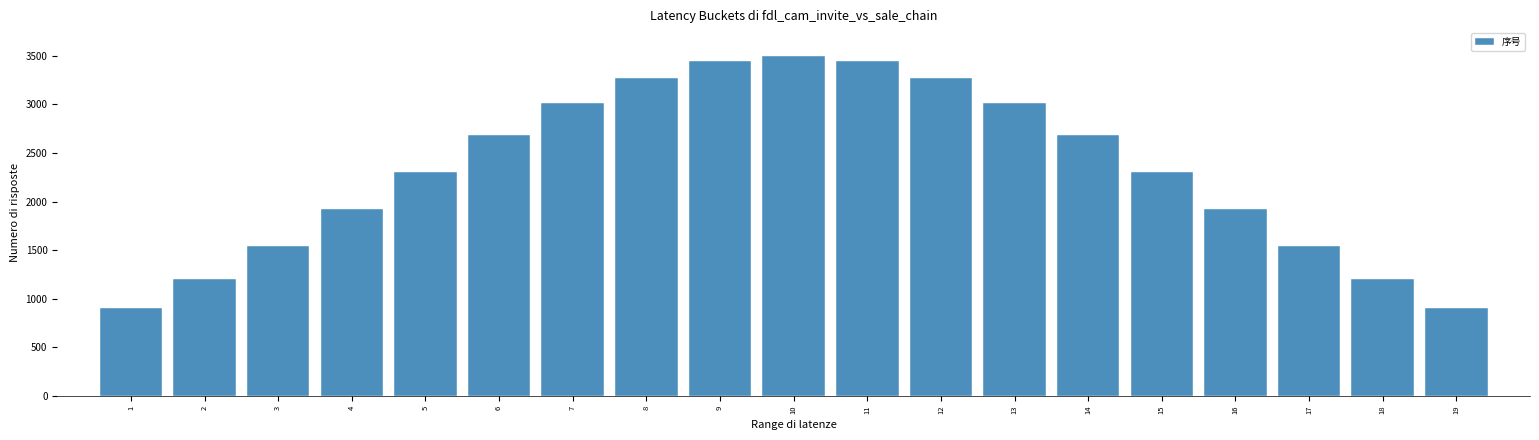

Reading left to right, extract all data points from this chart.

1=907	2=1205	3=1547	4=1921	5=2307	6=2681	7=3012	8=3274	9=3442	10=3500	11=3442	12=3274	13=3012	14=2681	15=2307	16=1921	17=1547	18=1205	19=907